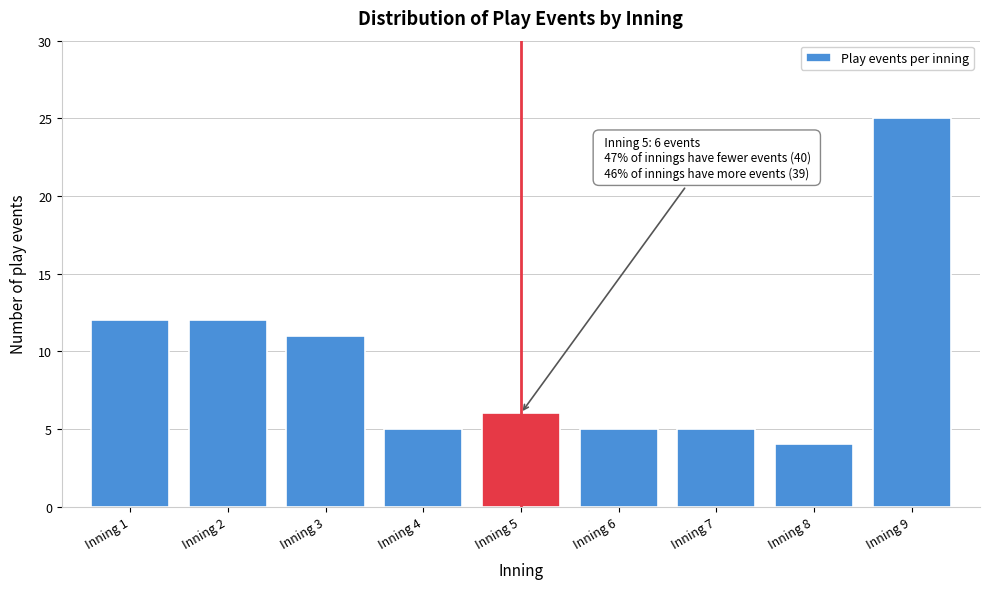

Reading left to right, extract all data points from this chart.

Inning 1=12	Inning 2=12	Inning 3=11	Inning 4=5	Inning 5=6	Inning 6=5	Inning 7=5	Inning 8=4	Inning 9=25